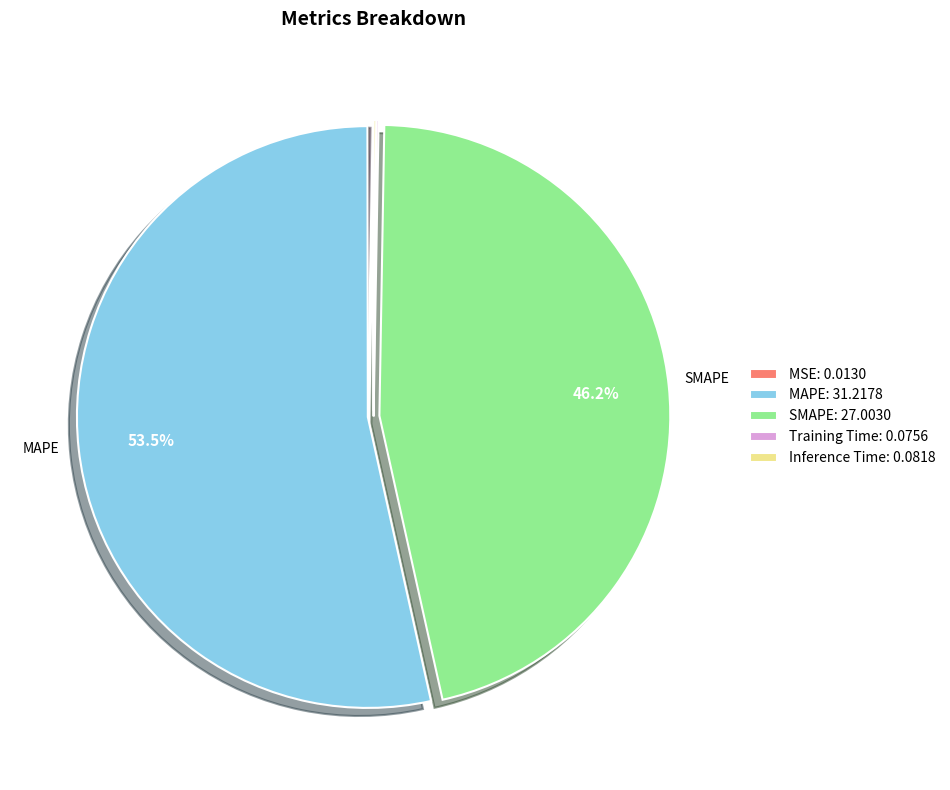

Which category accounts for the majority?

MAPE